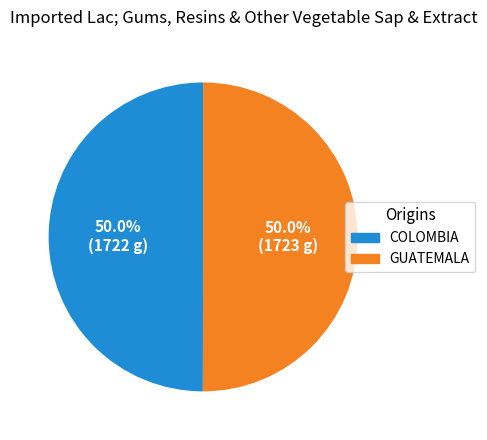

How many segments does this pie chart have?

2